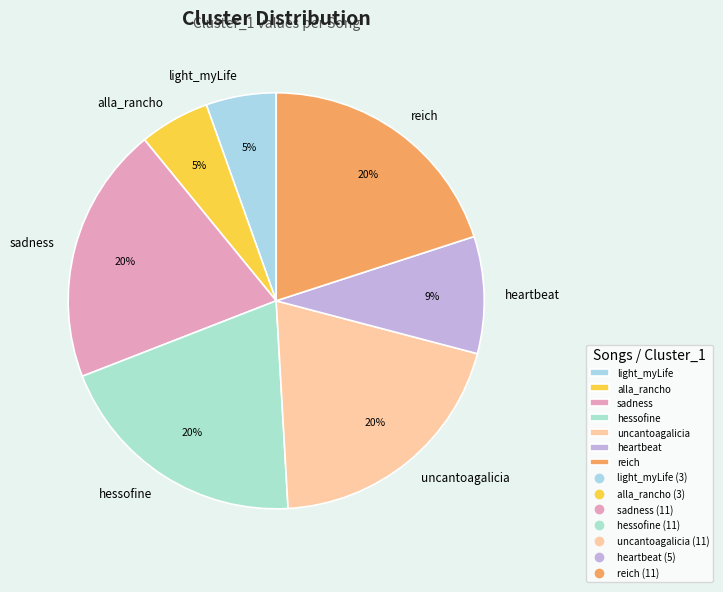

Combined, do alla_rancho and heartbeat account for over 50%?

No